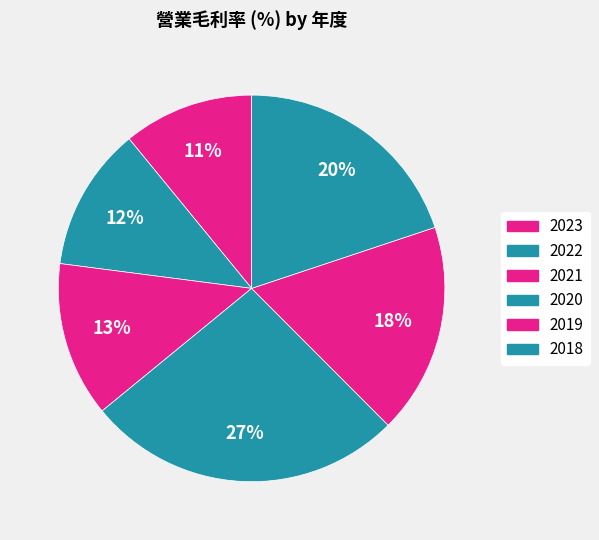

What is the ratio of the value at 2022 to the value at 2021?

0.9